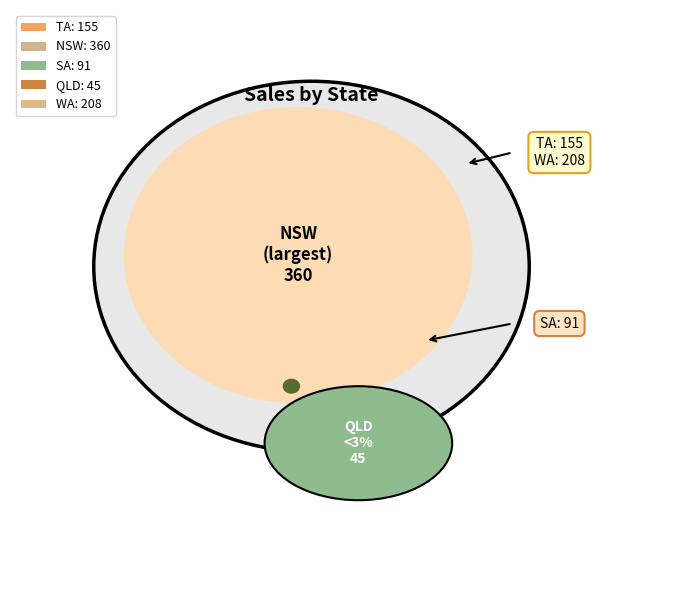

To the nearest percent, what is the combined percentage of SA and WA?

35%